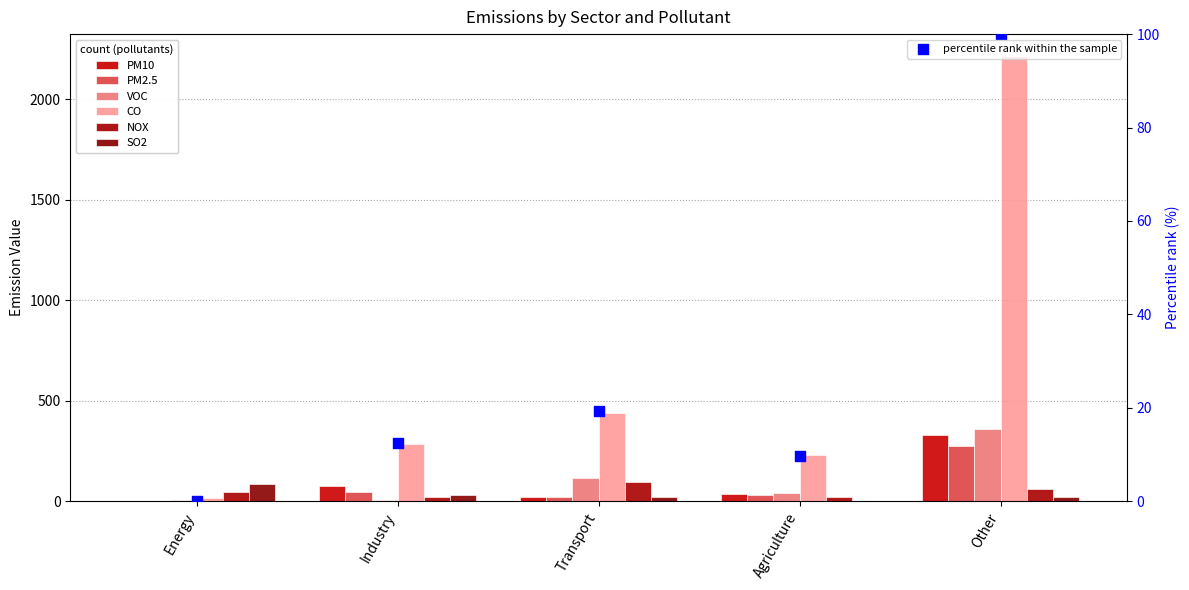

At which category is the sum across all series the highest?

Other